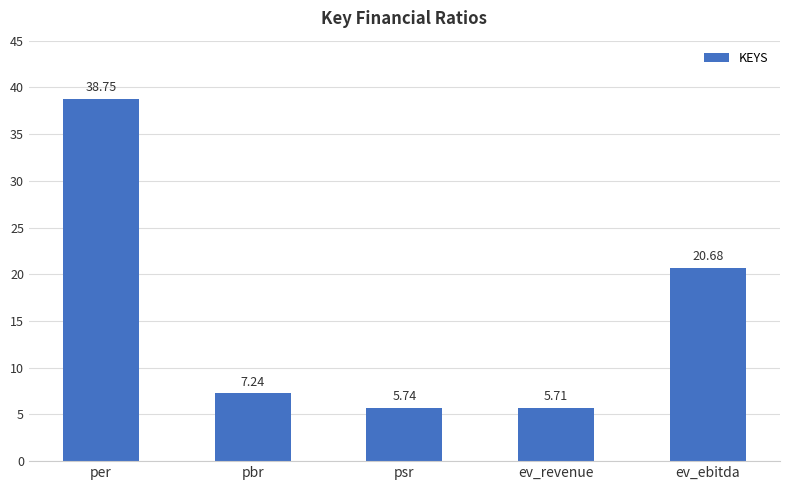

Are the bars horizontal?

No